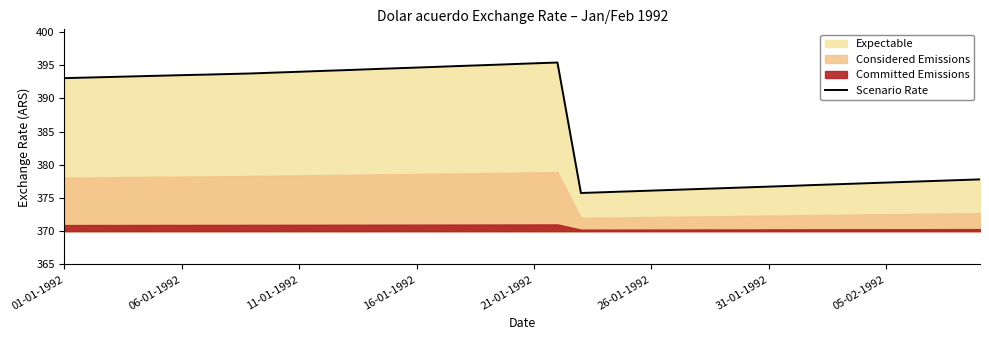

What value does the data have at 27?

376.4